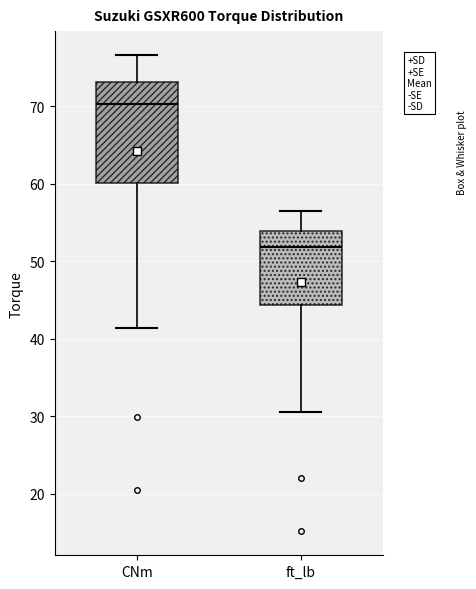

Which box has the lowest median line?

ft_lb